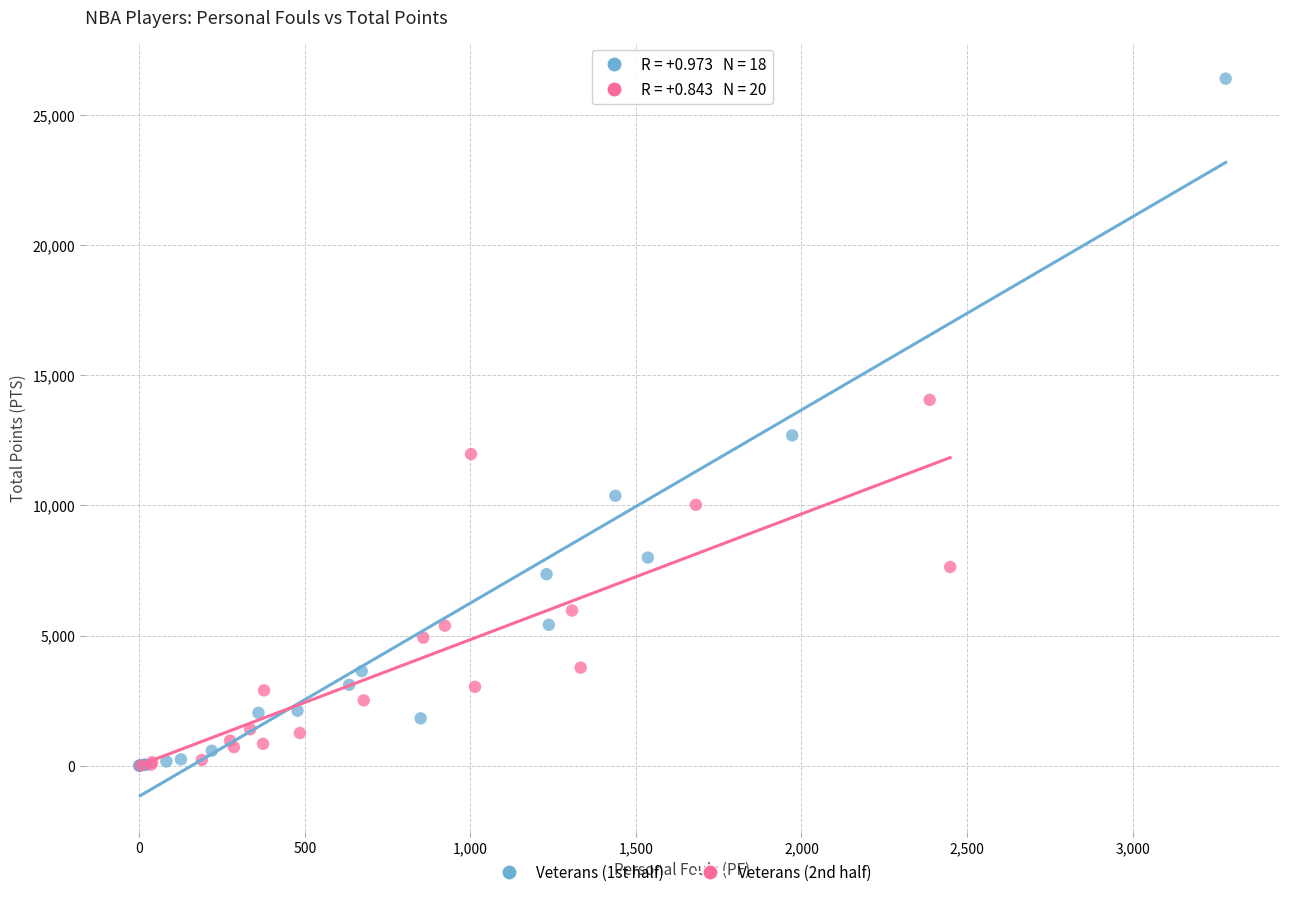

Which series contains the highest Y value?

Veterans (1st half)